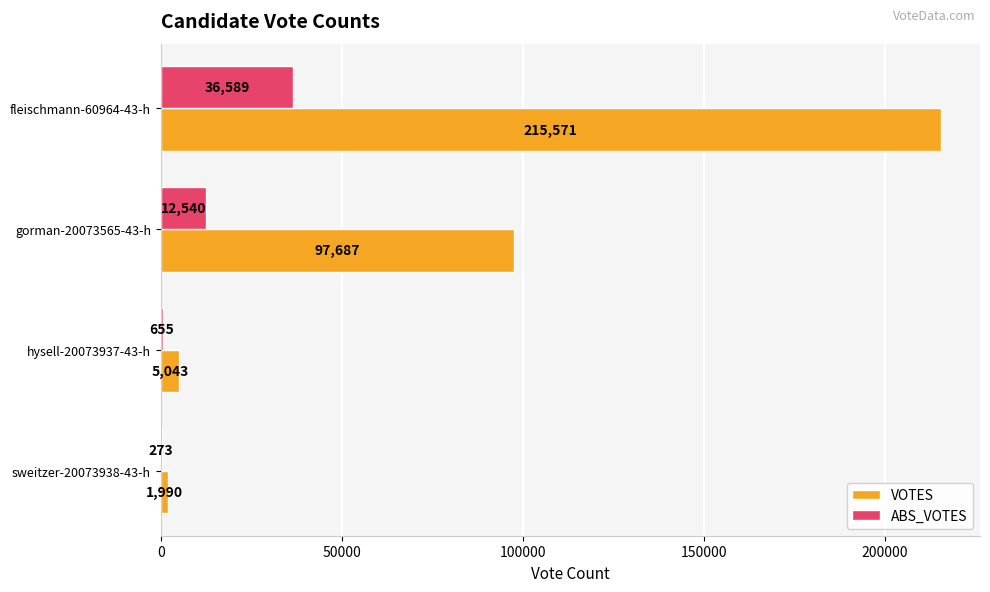

What is the average value of the VOTES series?

80073